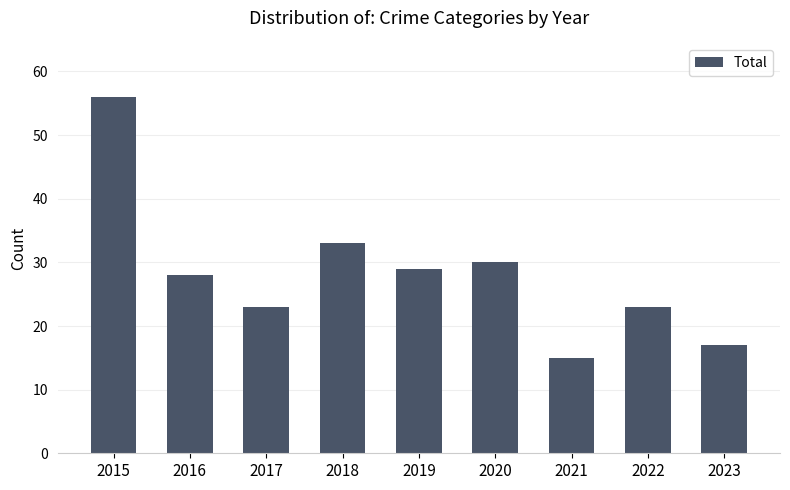

What is the approximate value at 2022?

23